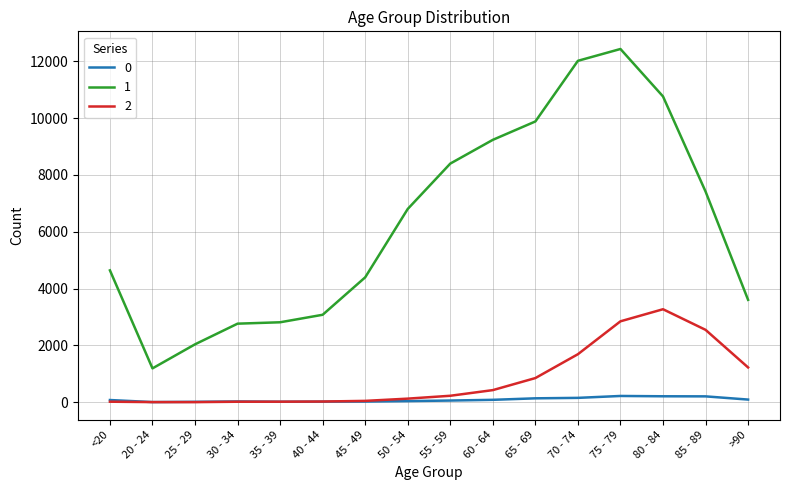

True or false: 1 and 0 intersect in this chart.

False